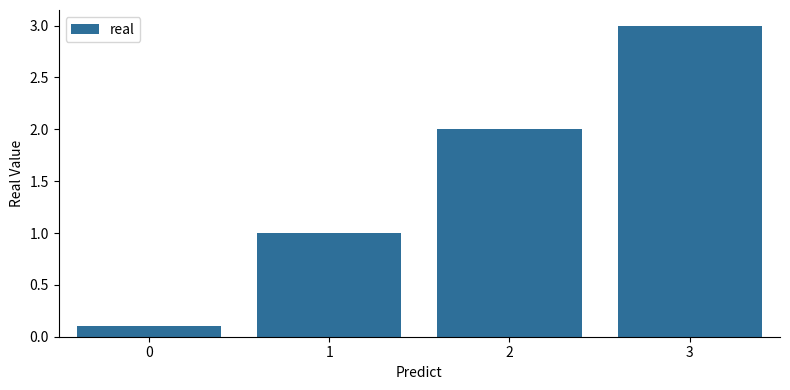

Does the chart contain stacked bars?

No